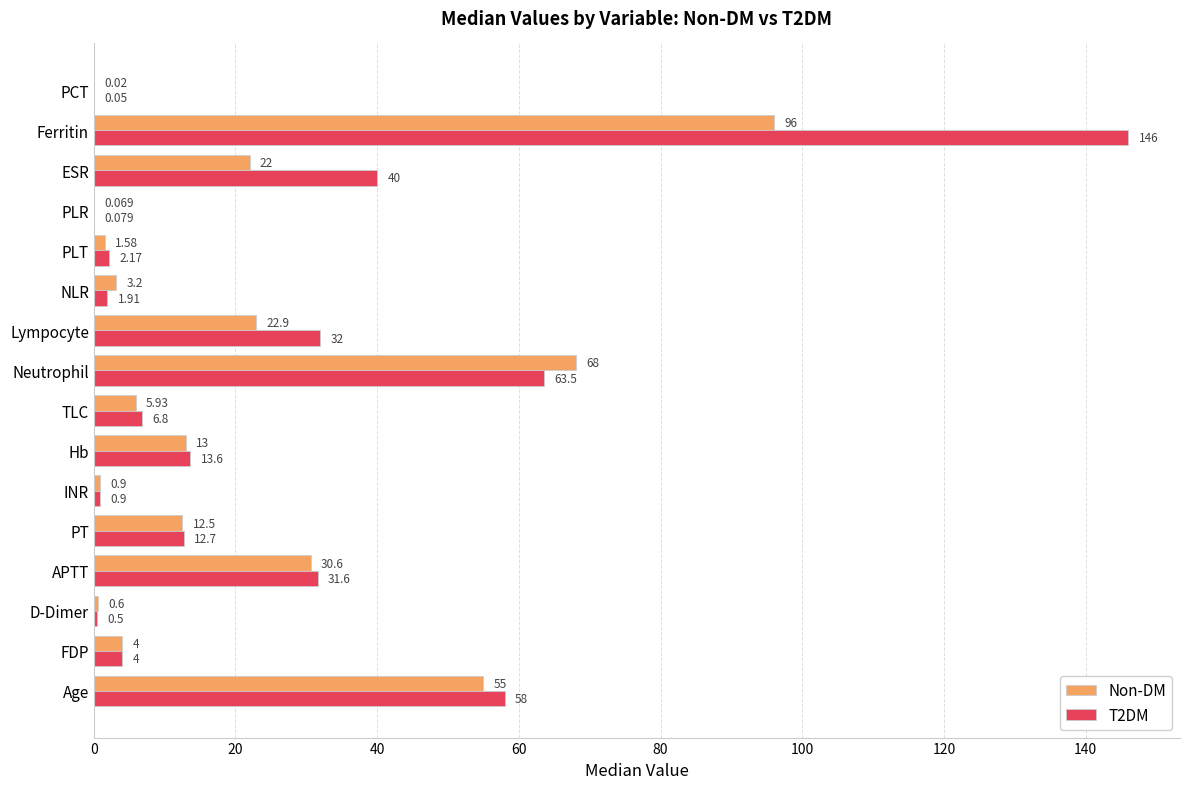

At which category is the sum across all series the highest?

Ferritin